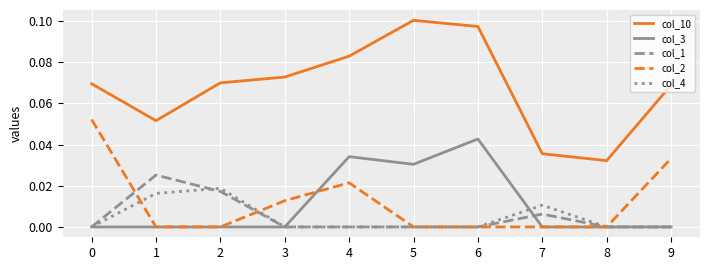

The col_1 series shows 0.0 at 7. True or false?

True